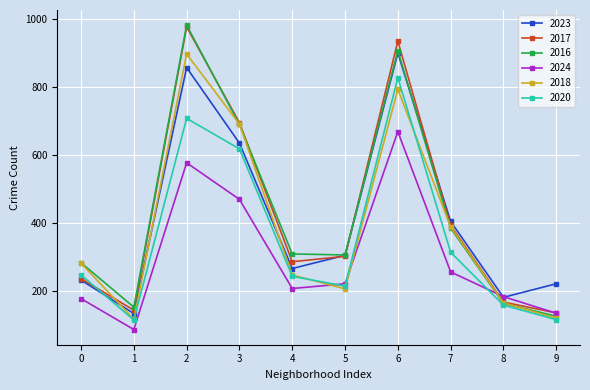

Which series changed the most between 0 and 6?

2017